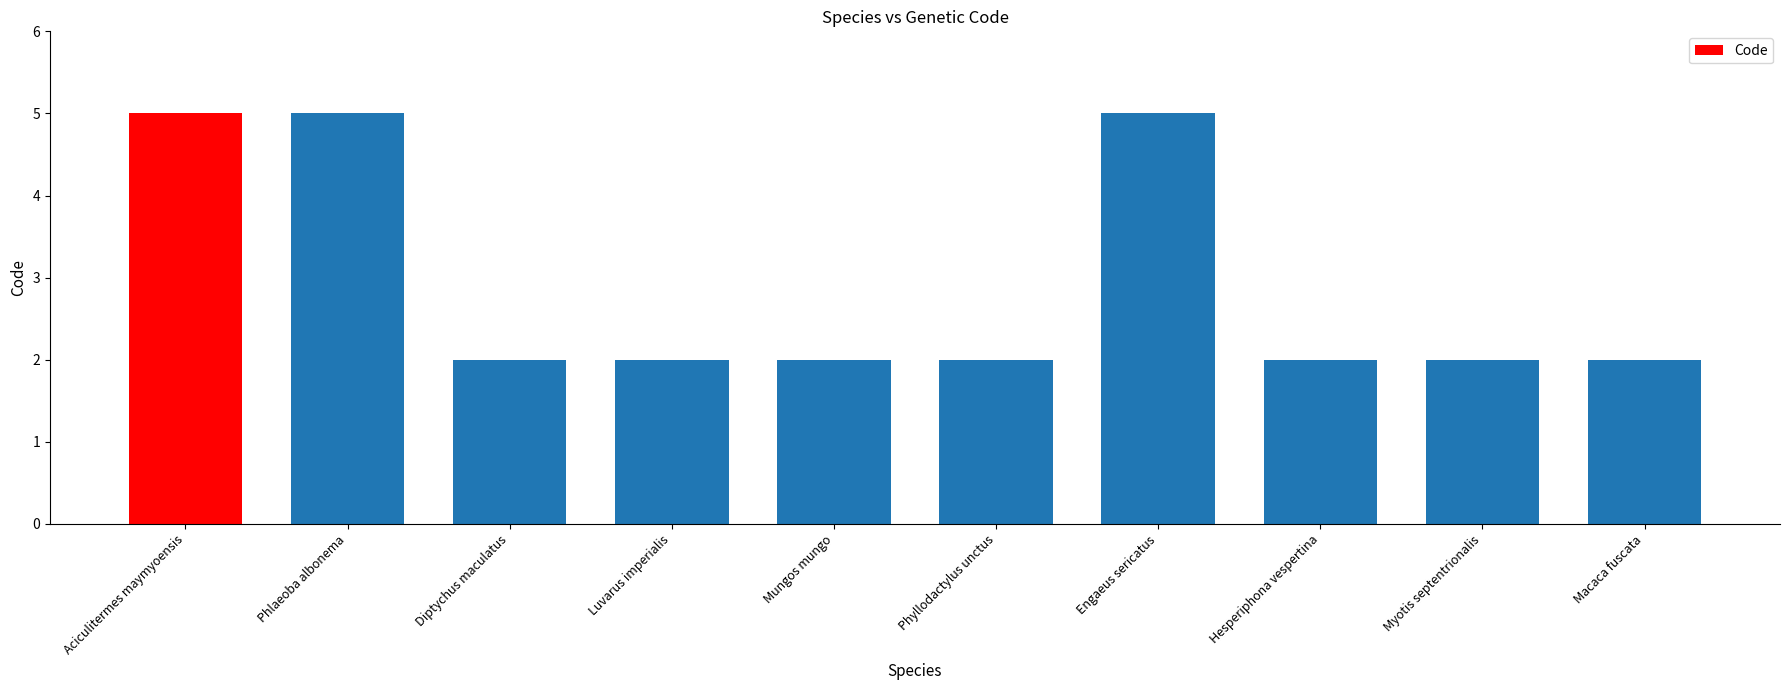

What is the value of the 9th bar from the left?

2